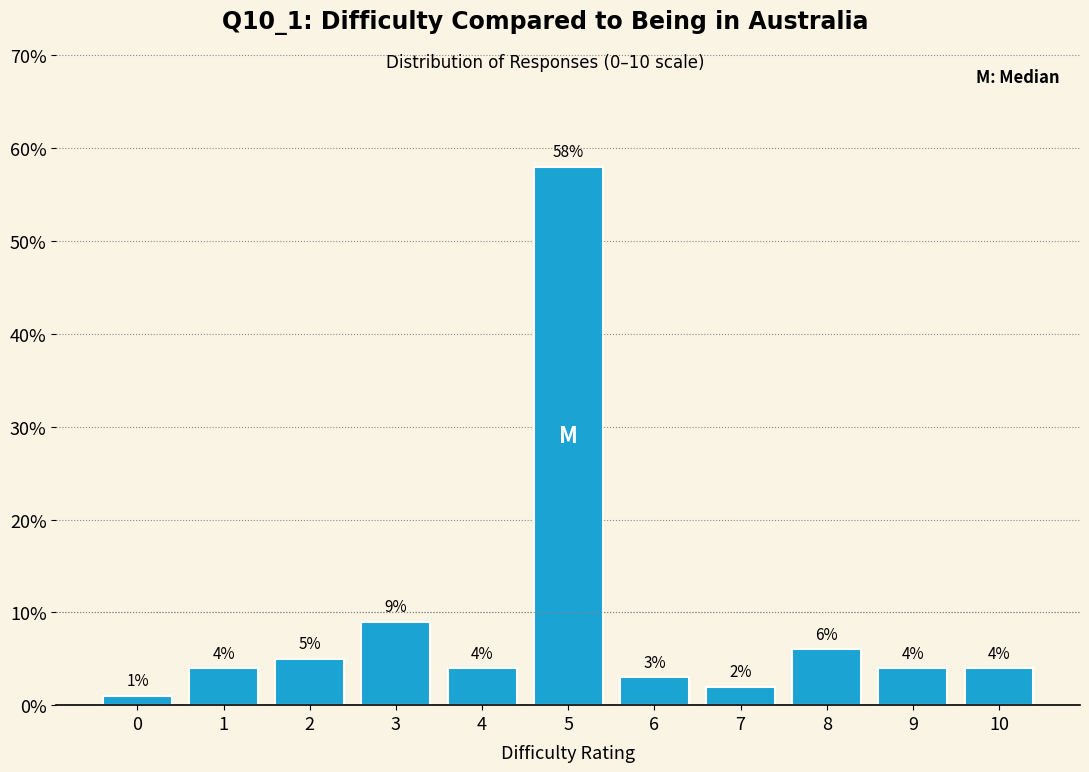

Reading left to right, what are all the values shown in this chart?

0=1.0	1=4.0	2=5.0	3=9.0	4=4.0	5=58.0	6=3.0	7=2.0	8=6.0	9=4.0	10=4.0